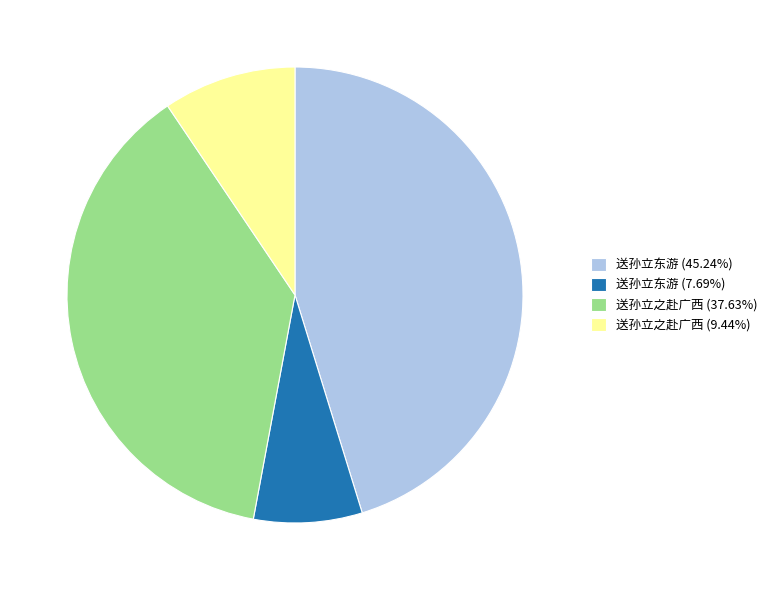

Does any single category account for the majority?

No